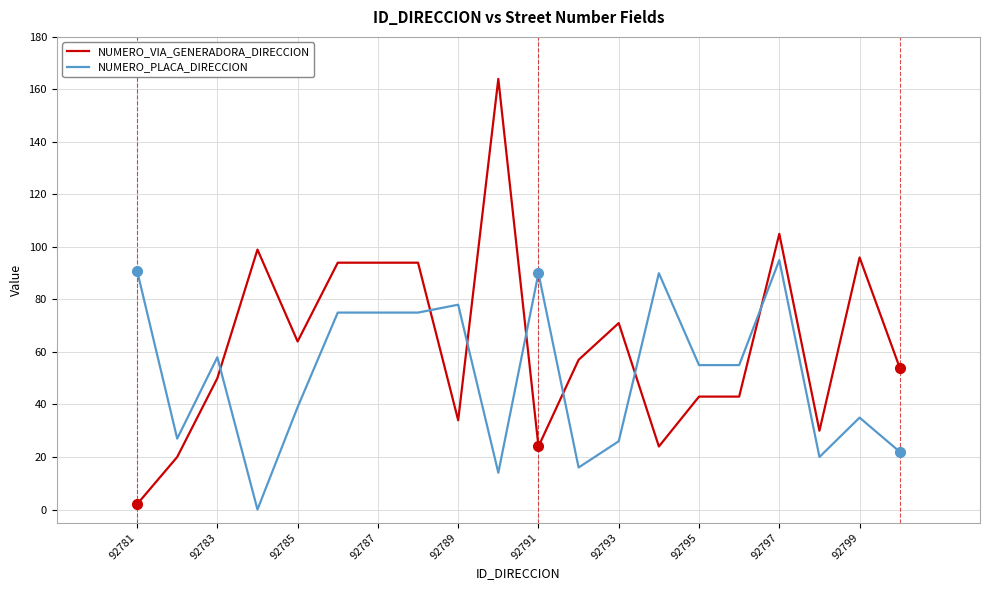

Rank the series by their maximum value, from highest to lowest.

NUMERO_VIA_GENERADORA_DIRECCION, NUMERO_PLACA_DIRECCION